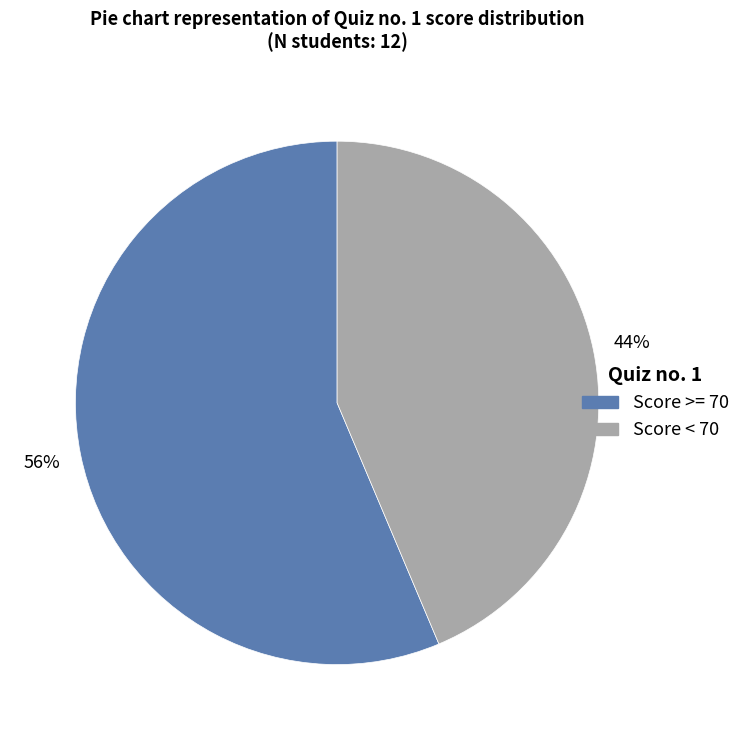

To the nearest percent, what is the average slice percentage?

50%